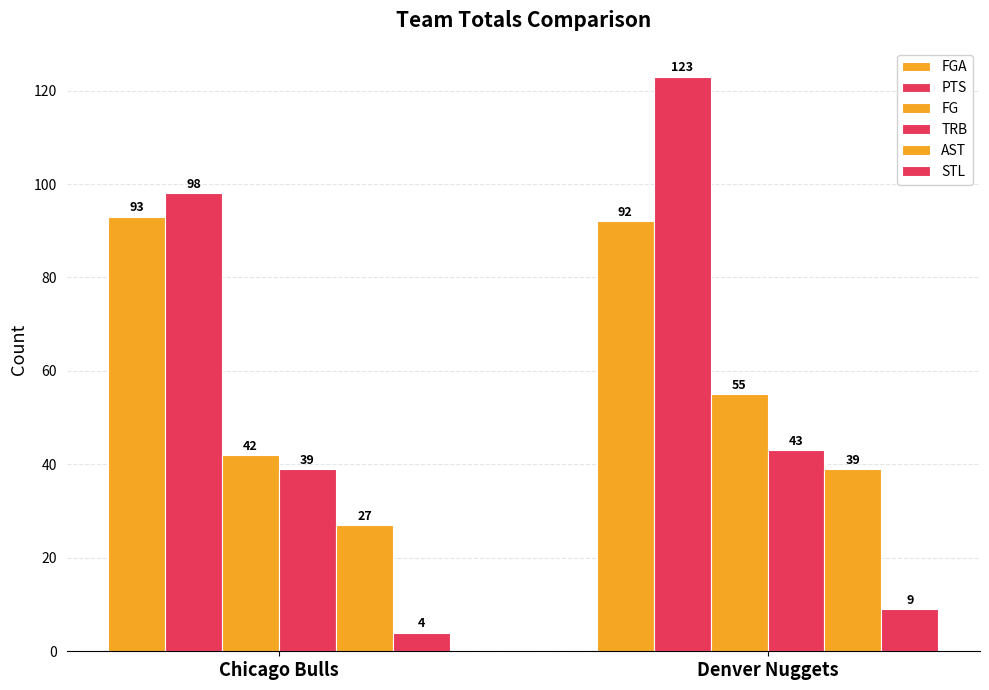

How many series are shown in this chart?

6